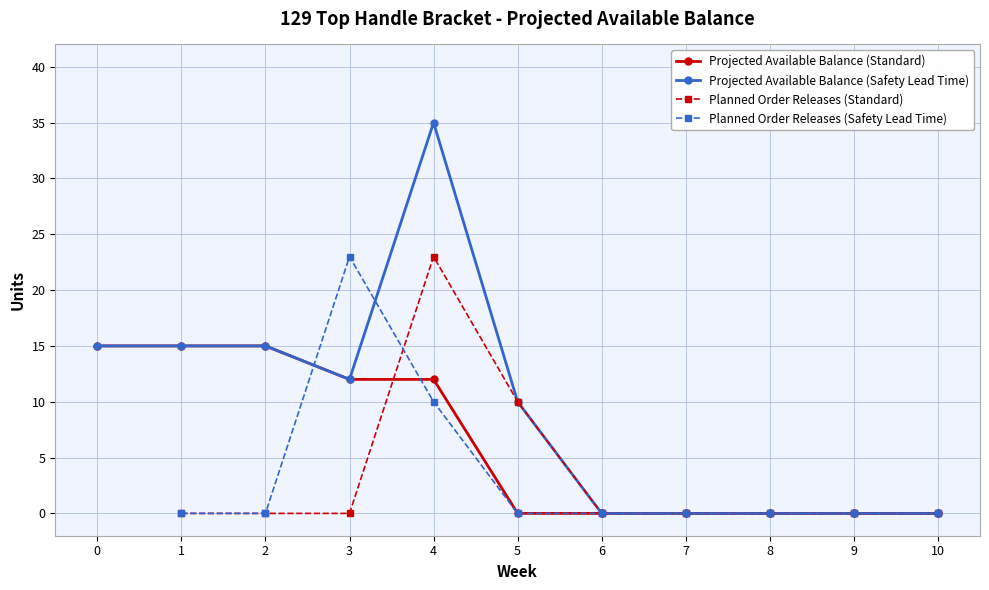

Which category has the highest value across all series?

4